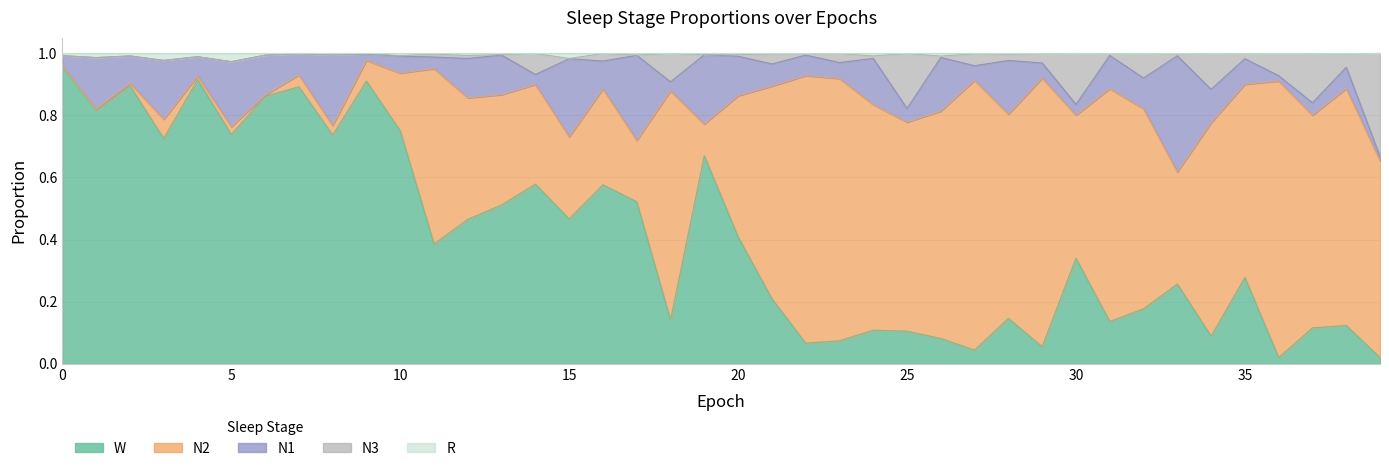

Which series has the largest total across all categories?

R